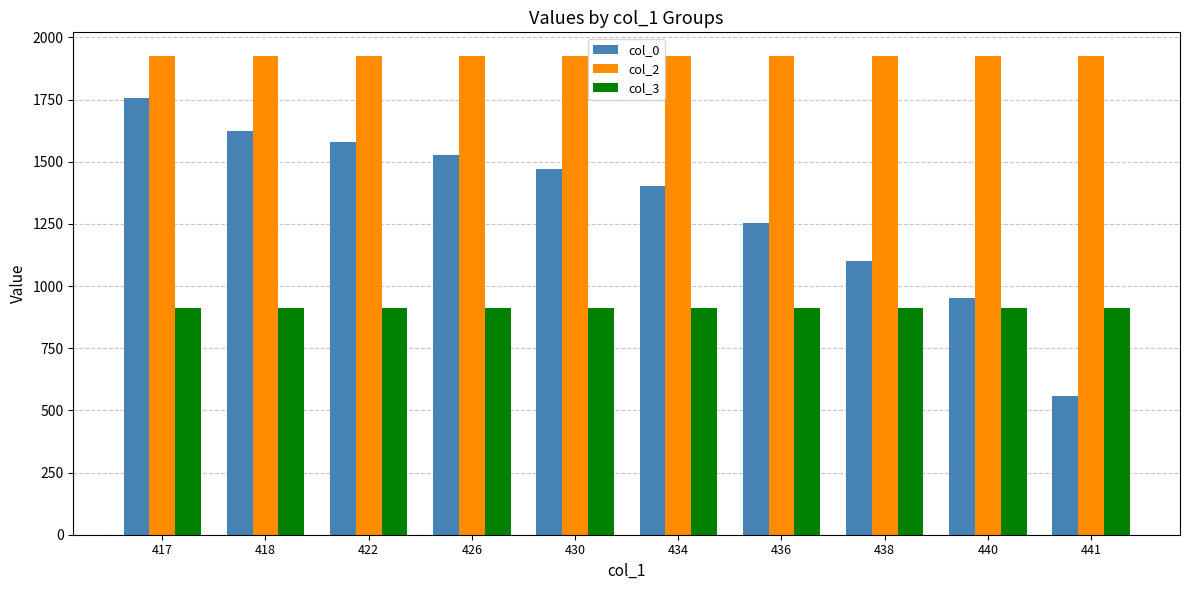

Which category has the lowest value in the col_0 series?

441